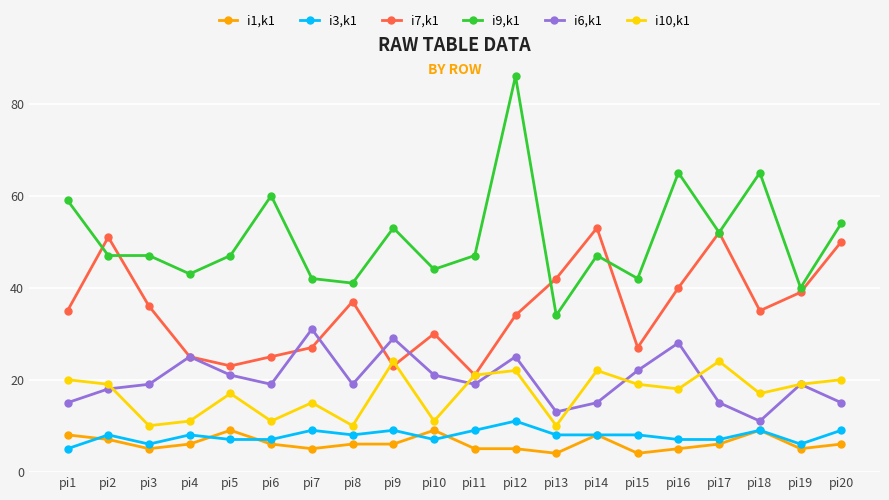

Which label corresponds to the largest value in the chart?

pi12